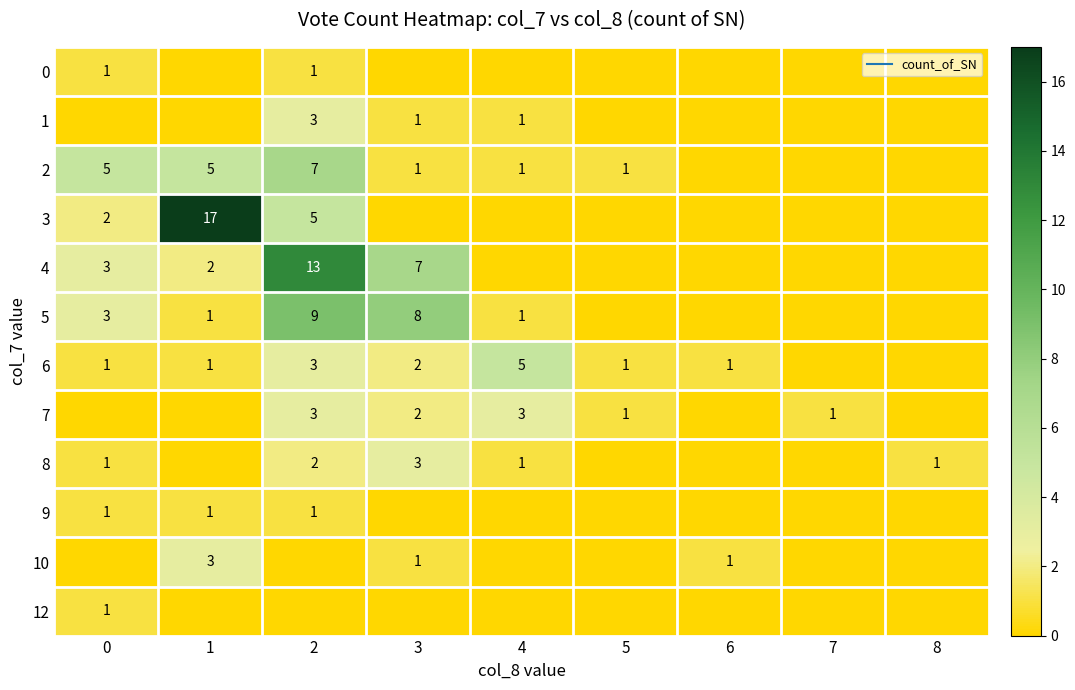

What value does the 2 series have at 4?

1